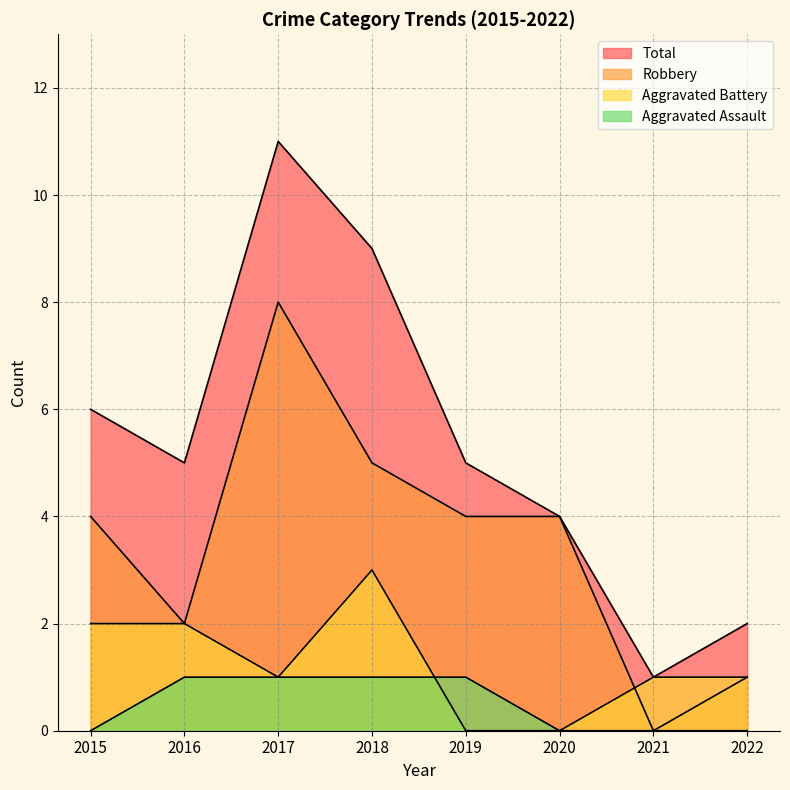

Is it true that Robbery equals 4 at 2019?

True